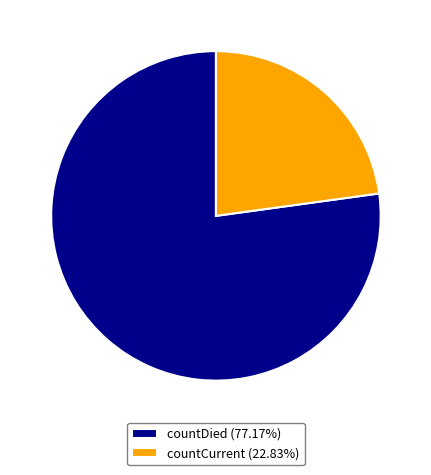

Do countDied (77.17%) and countCurrent (22.83%) together represent more than half of the pie?

Yes